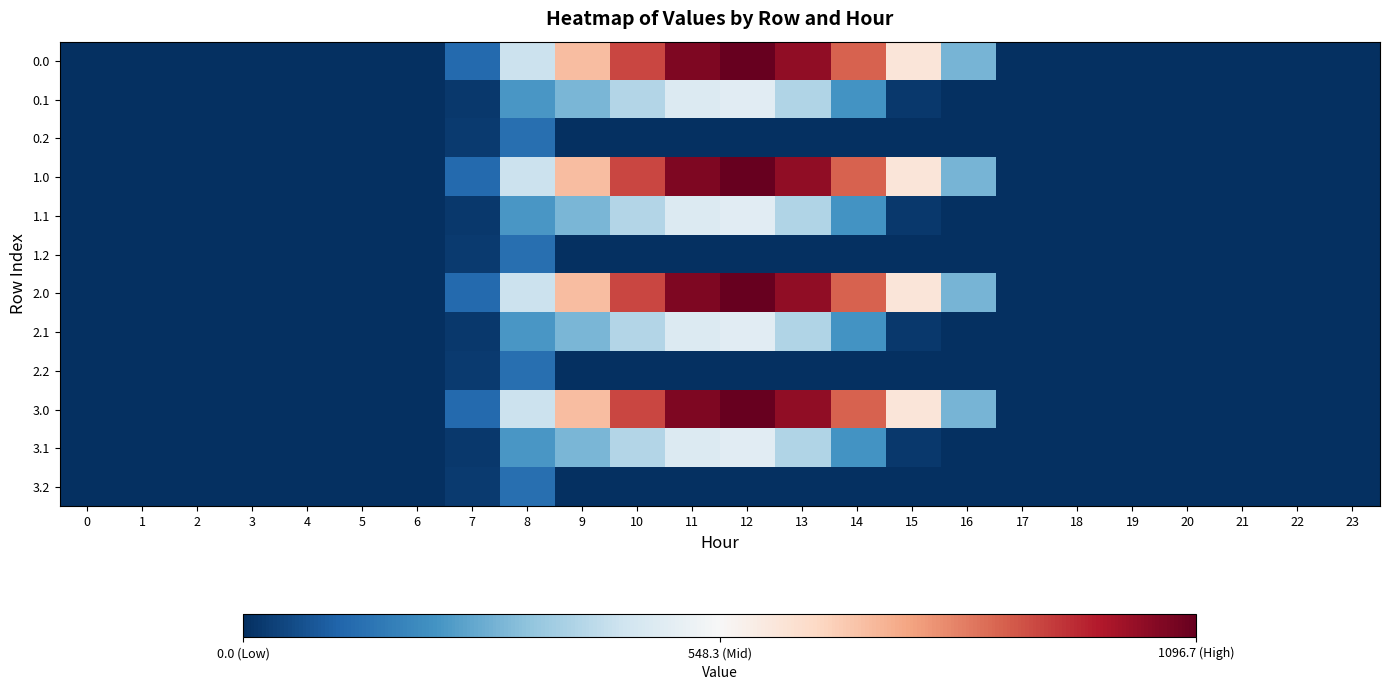

List the series in order of their peak value, highest first.

0.0, 1.0, 2.0, 3.0, 0.1, 1.1, 2.1, 3.1, 0.2, 1.2, 2.2, 3.2